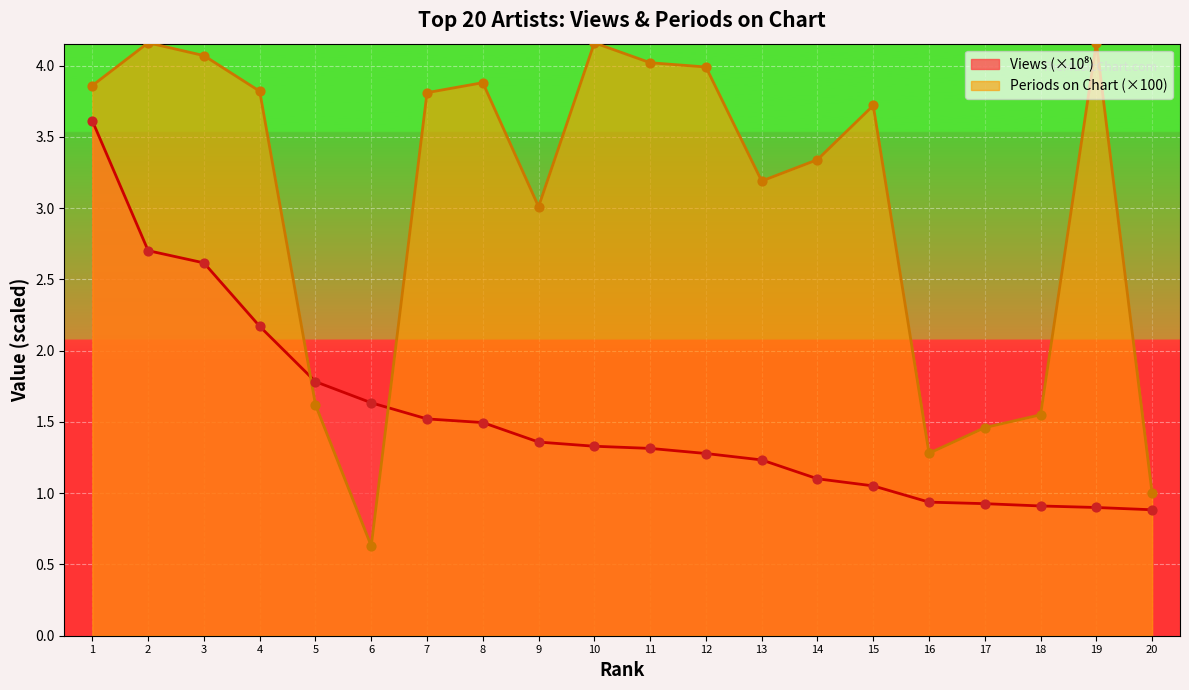

Is the value of Periods on Chart at 20 greater than the value of Views at 10?

No